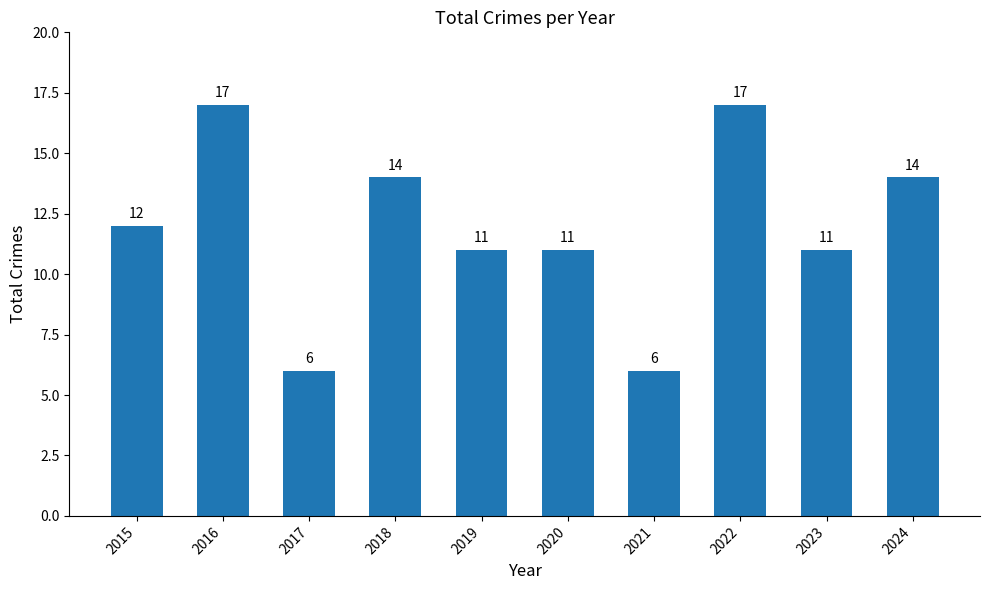

What is the greatest value displayed?

17